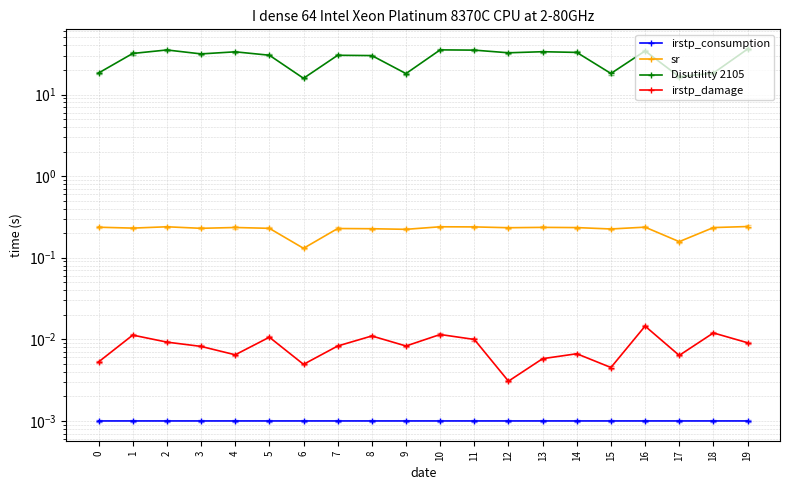

True or false: Disutility 2105 and irstp_consumption intersect in this chart.

False